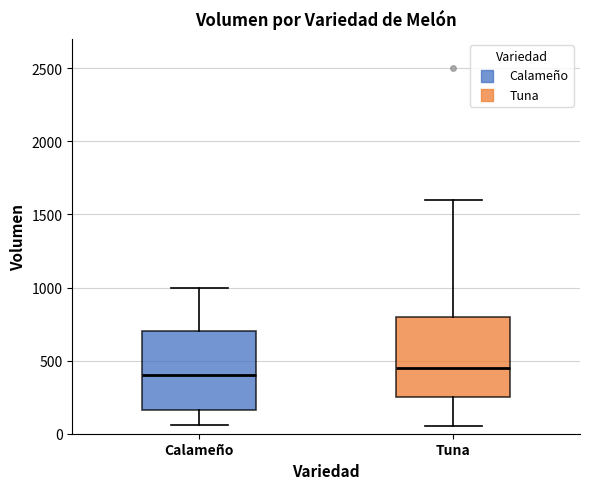

Reading left to right, transcribe this box plot: for each box, give where its median line is, the range the box spans, and where its two whiskers end, as read against the y-axis. The values are not printed on the chart, so give them approximately, as read against the axis.

Calameño: median 400, box 150 to 700, whiskers 50 to 1000
Tuna: median 450, box 250 to 800, whiskers 50 to 1600